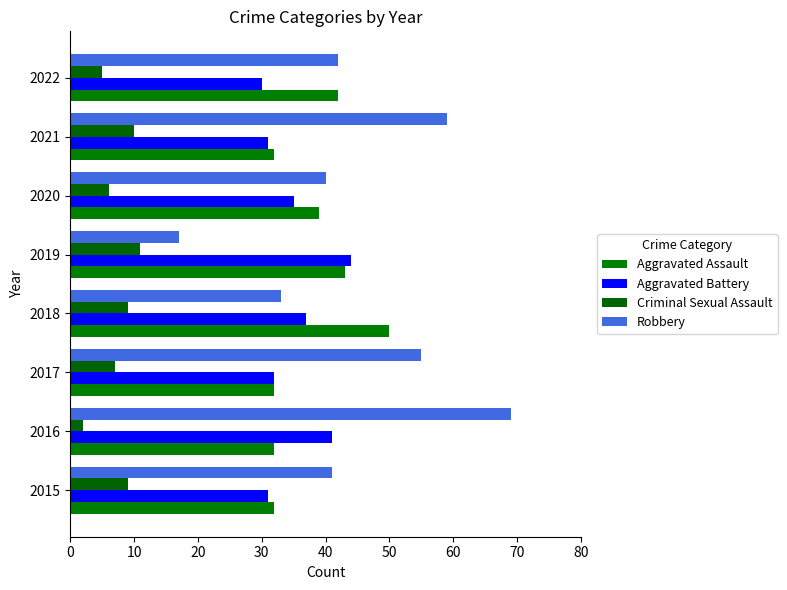

What is the lowest value of the Robbery series?

17